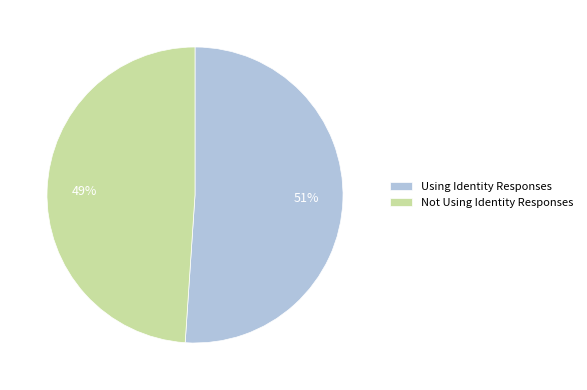

Is the sum of Using Identity Responses and Not Using Identity Responses greater than half?

Yes